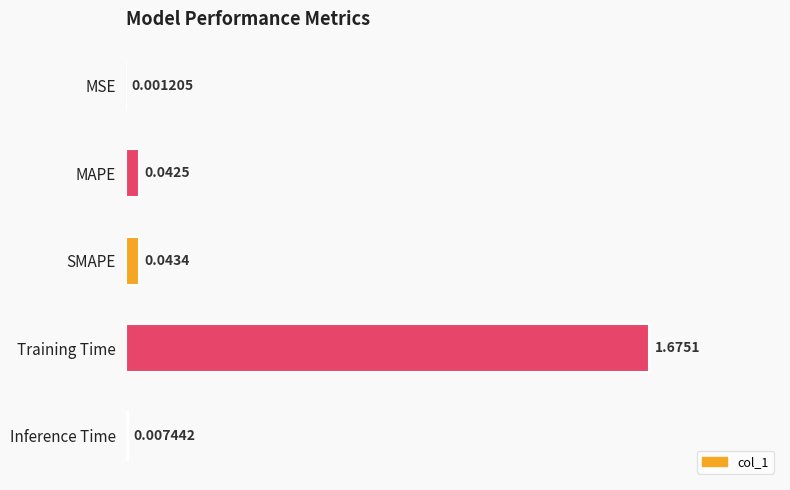

Which category has the highest value across all series?

Training Time